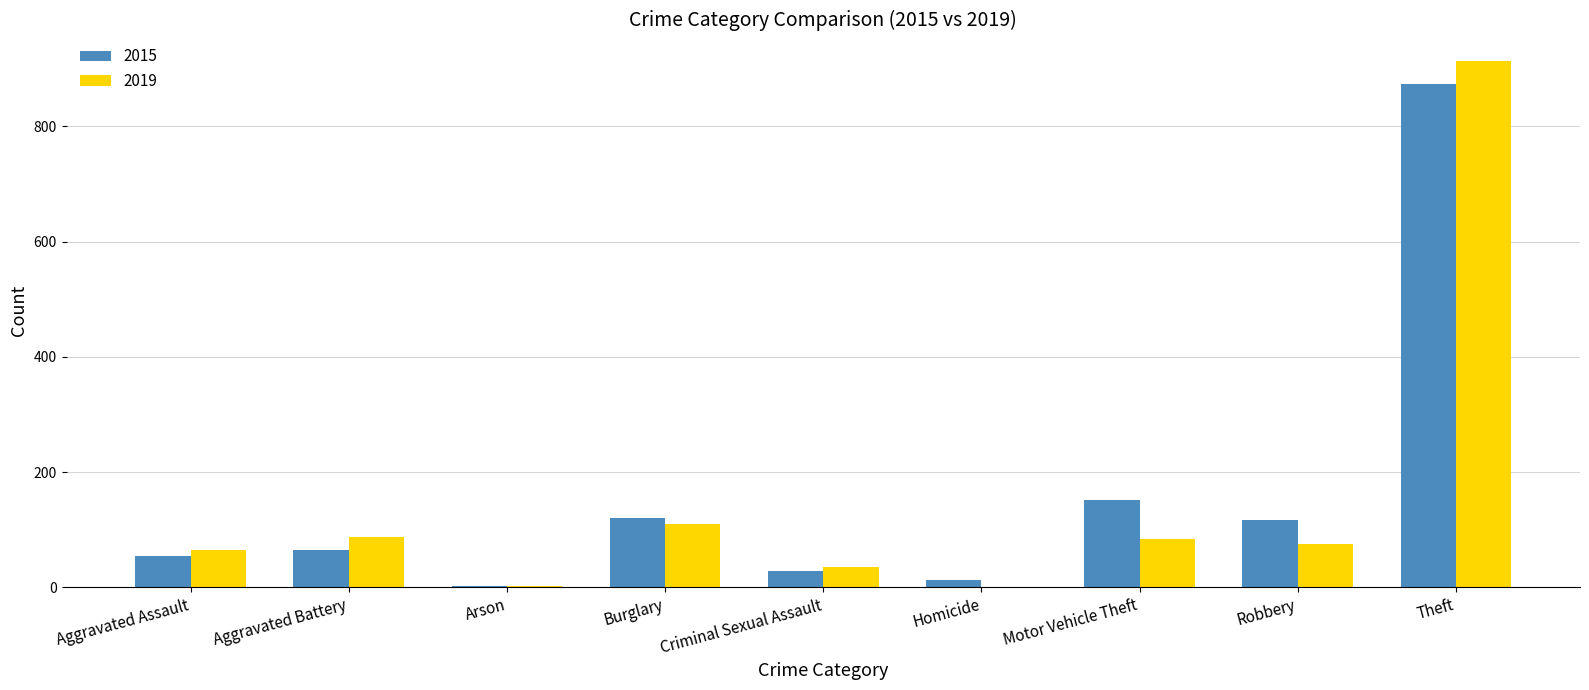

Which series has the widest spread of values?

2019